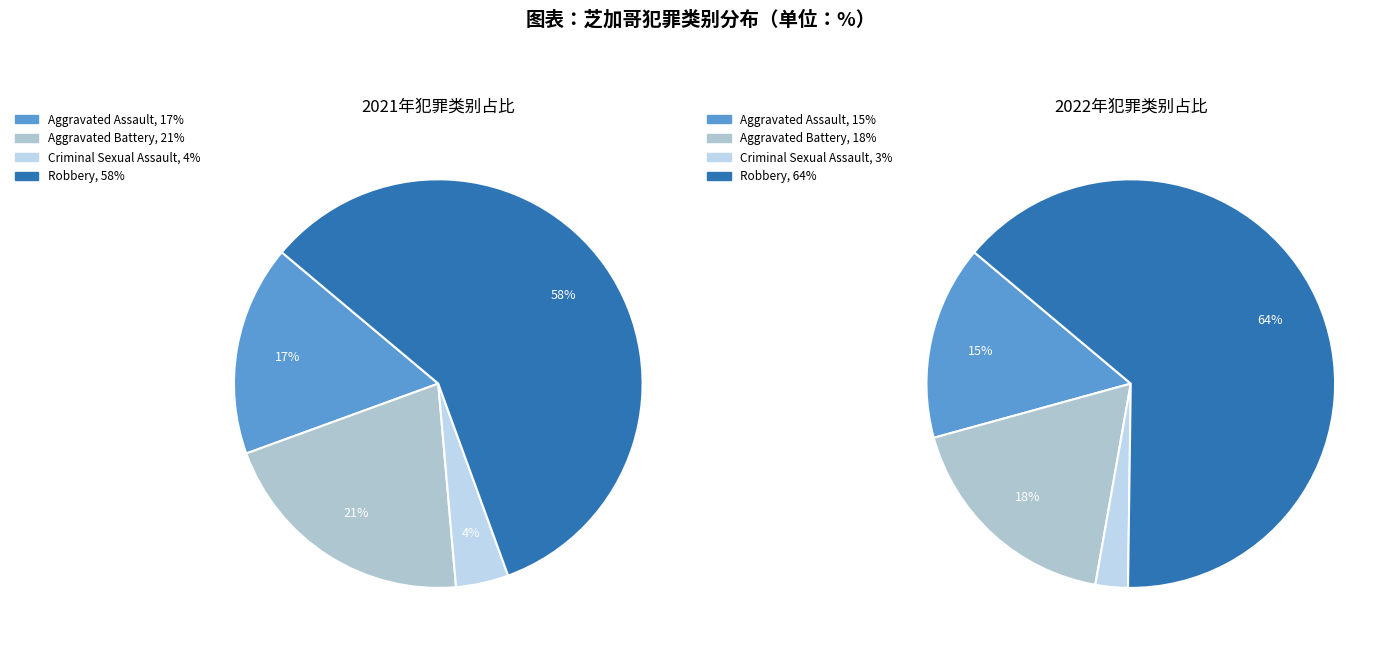

To the nearest percent, what is the combined percentage of values_2021 and values_2022?

38%